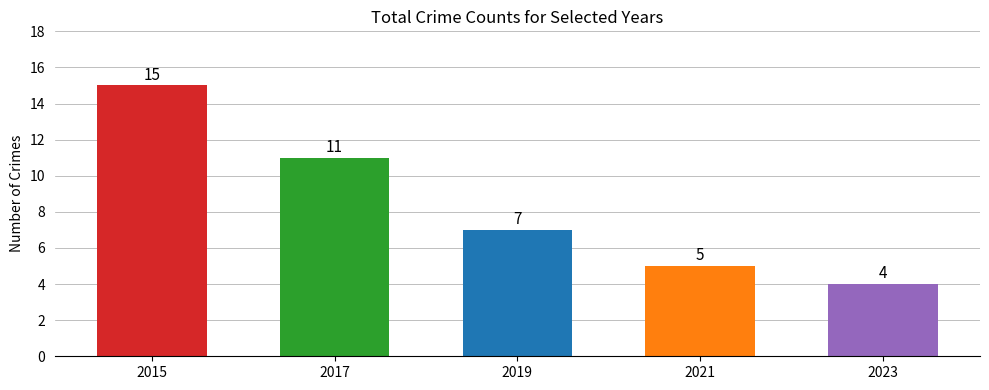

Reading left to right, what are all the values shown in this chart?

15	11	7	5	4